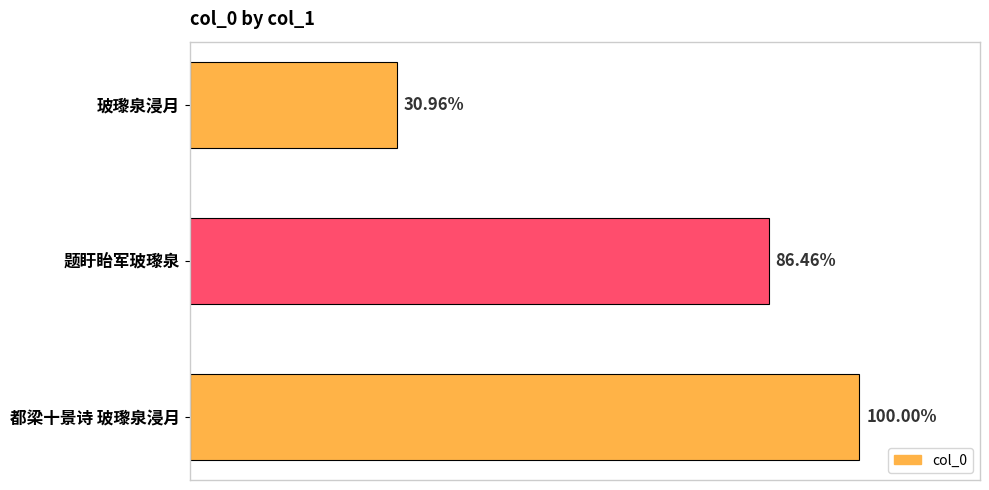

Are the bars horizontal?

Yes